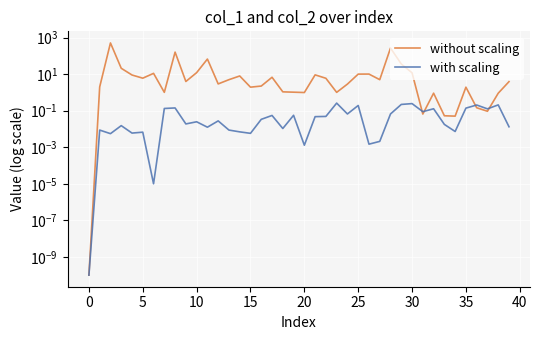

List the series in order of their peak value, highest first.

without scaling, with scaling